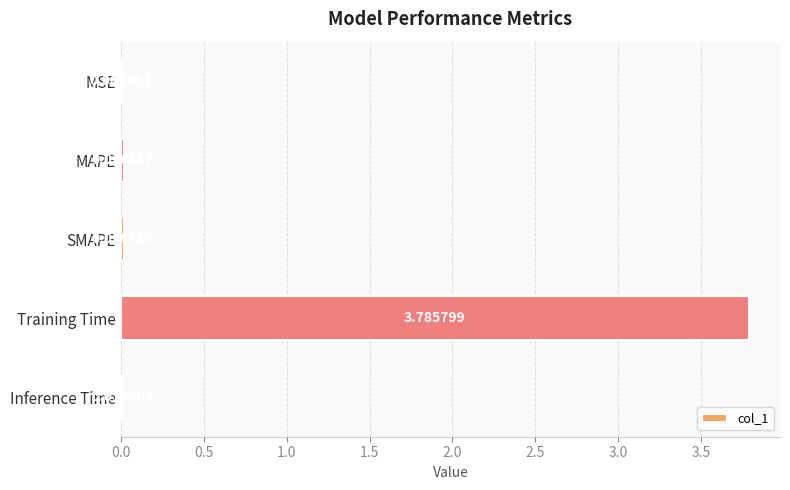

What is the change in value from MAPE to Training Time?

+3.8